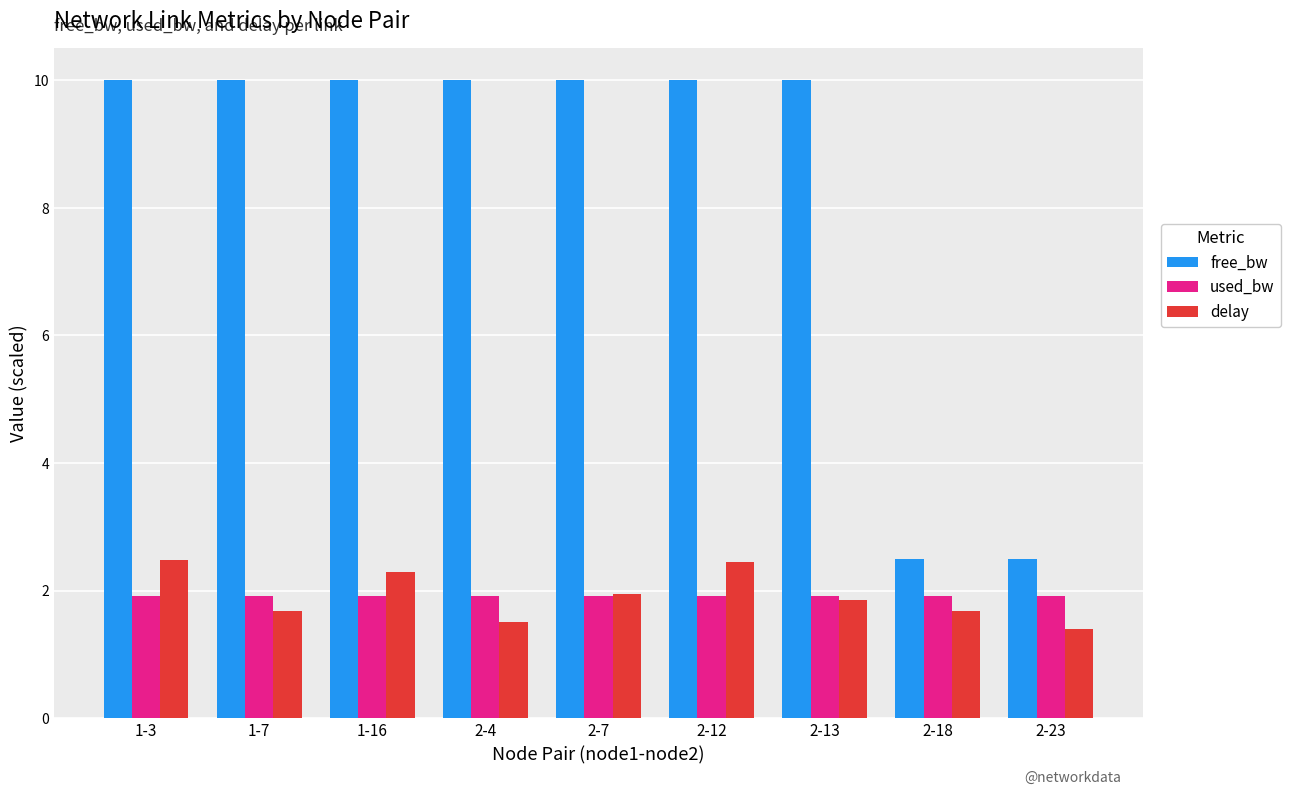

Is the value of delay at 2-4 greater than the value of used_bw at 2-4?

No